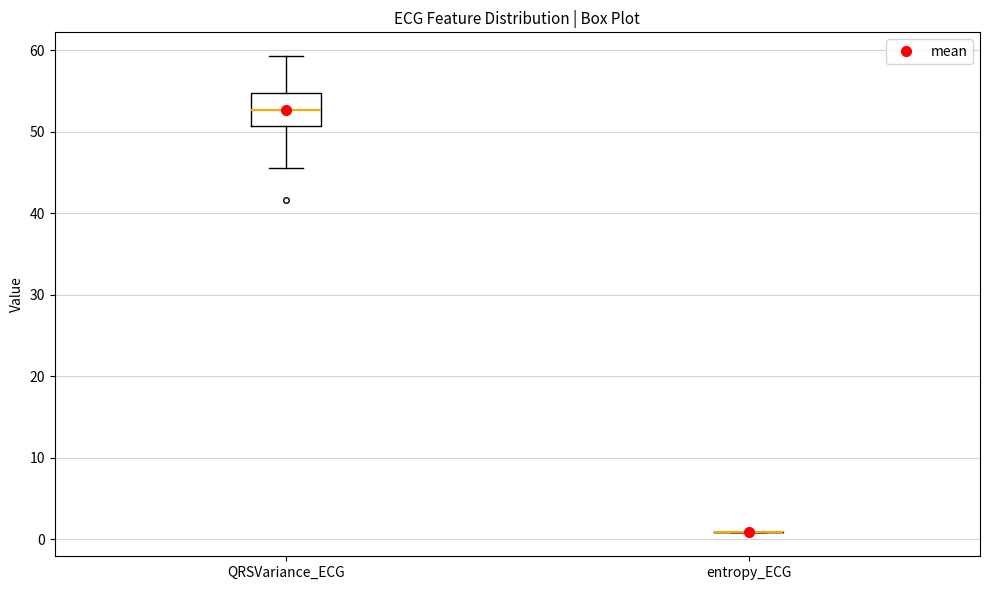

Reading left to right, read every box against the y-axis: the position of its median line, the range the box covers, and the ends of its whiskers. The values are not printed on the chart, so give them approximately, as read against the axis.

QRSVariance_ECG: median 53, box 51 to 55, whiskers 46 to 59
entropy_ECG: box collapsed to a line at 1, whiskers 1 to 1